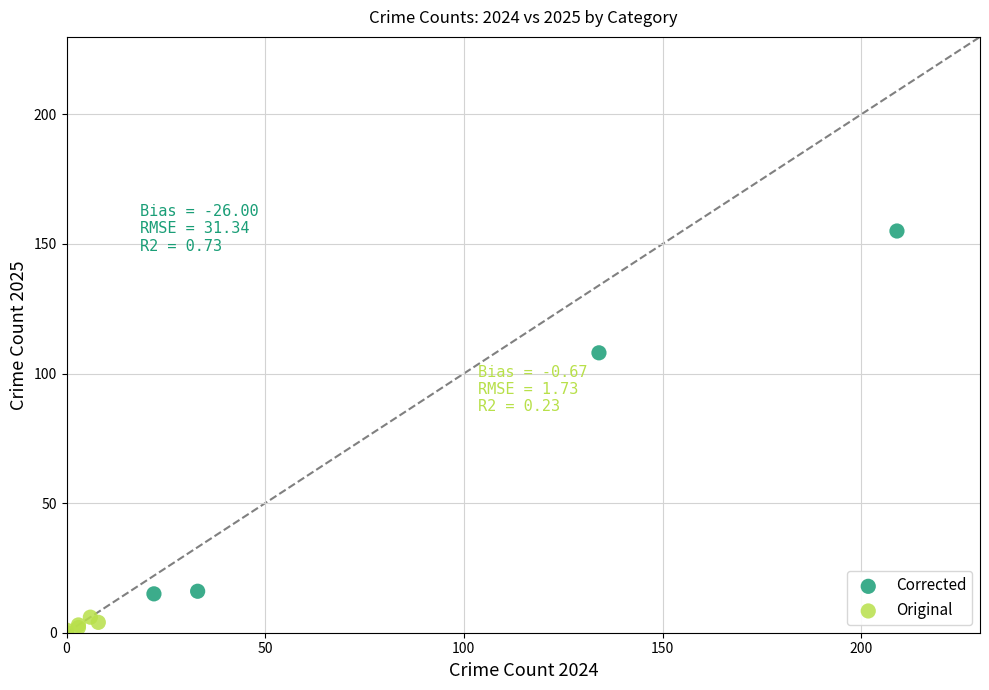

Which series contains the highest Y value?

Corrected